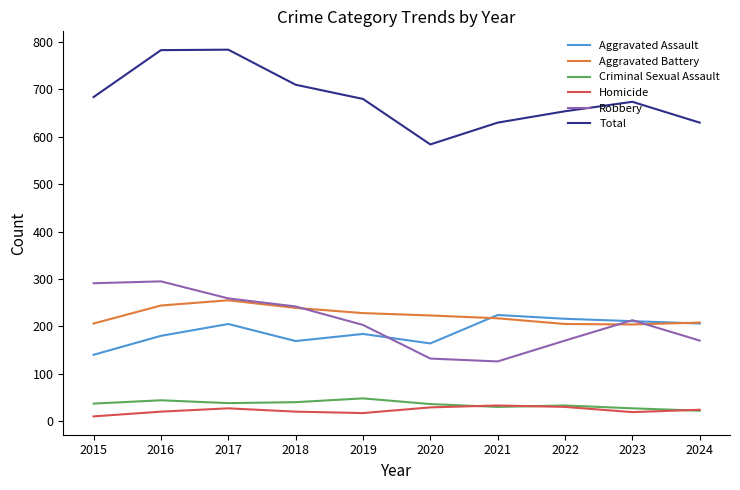

What is the approximate value of Criminal Sexual Assault at 2021?

30